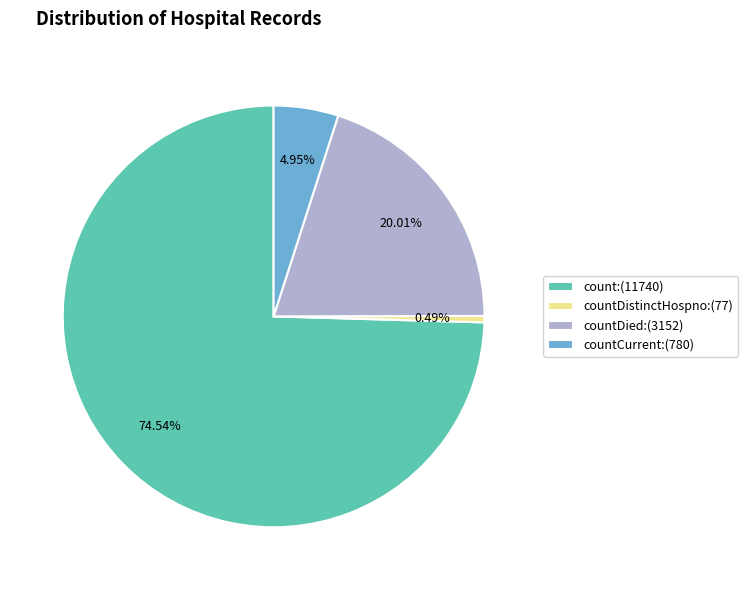

Rank the categories by value from highest to lowest.

count:(11740), countDied:(3152), countCurrent:(780), countDistinctHospno:(77)